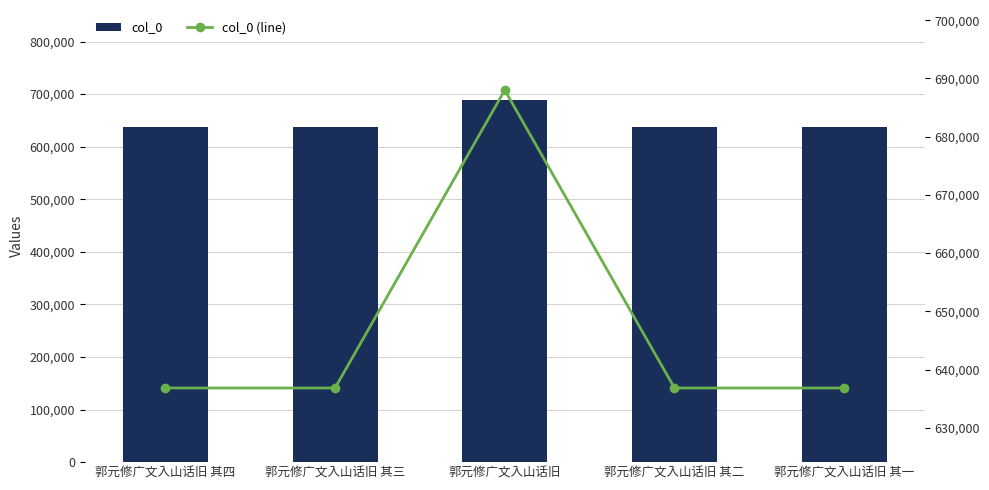

At which label is col_0 (line) closest to 662418?

郭元修广文入山话旧 其四